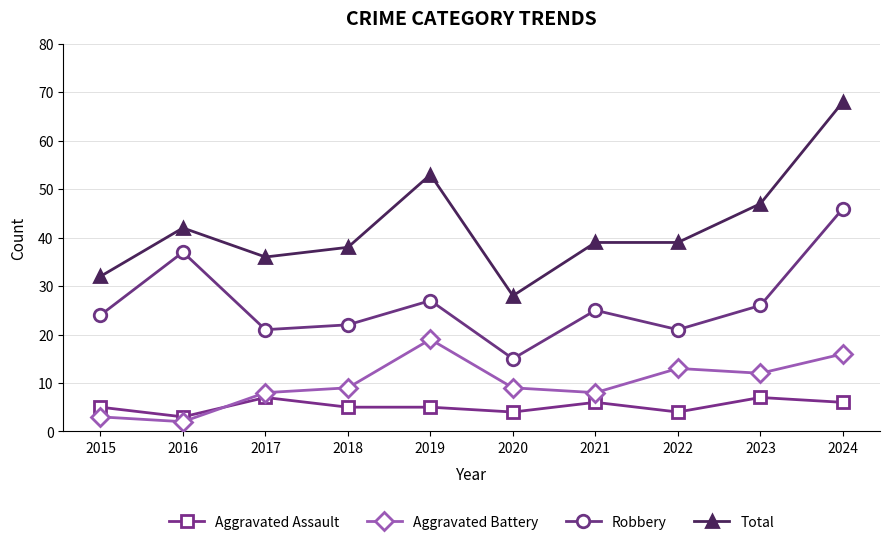

Is it true that Total equals 14 at 2018?

False